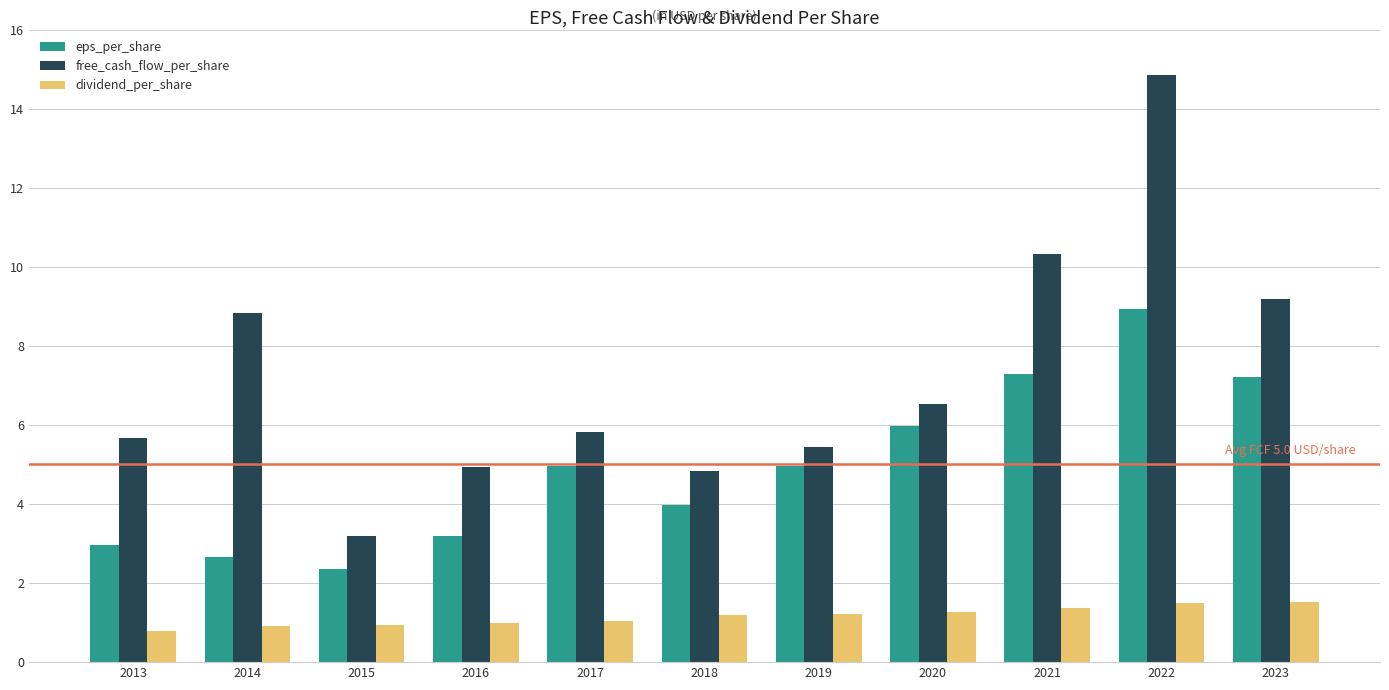

At which label does free_cash_flow_per_share reach its minimum?

2015